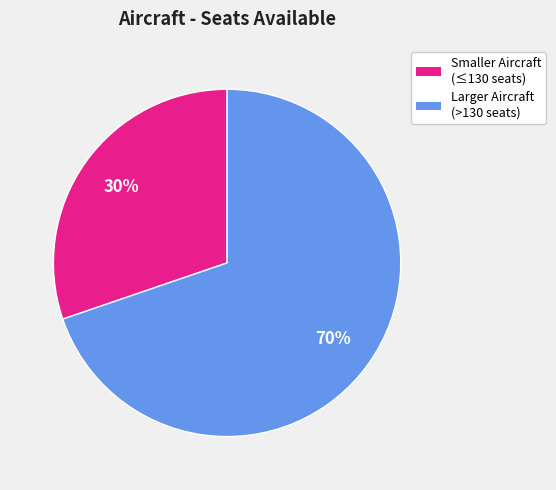

How many segments does this pie chart have?

2